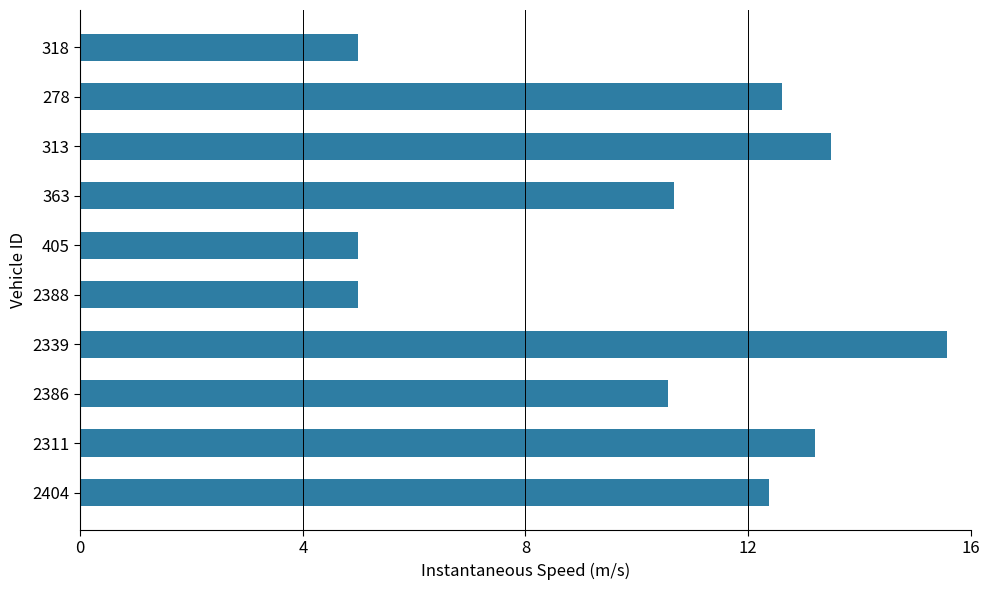

What is the sum of all values?

103.5